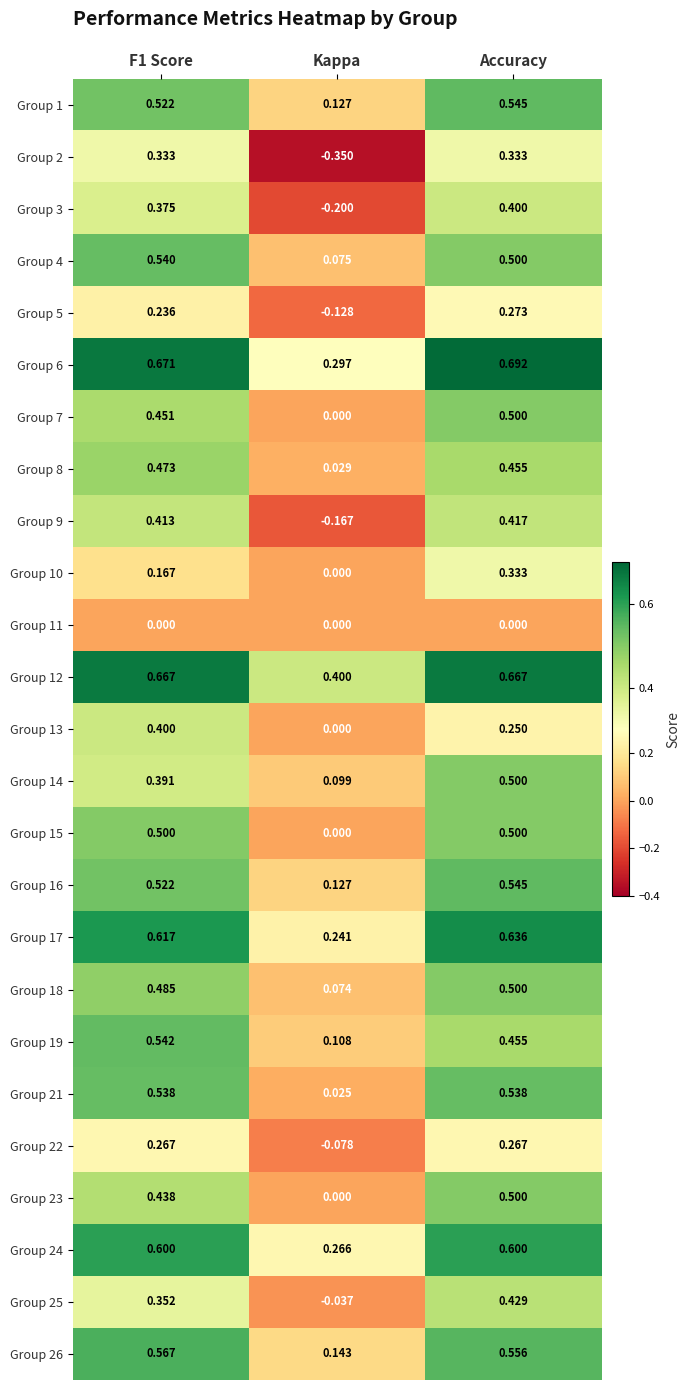

Which category has the lowest value in the Group 5 series?

Kappa